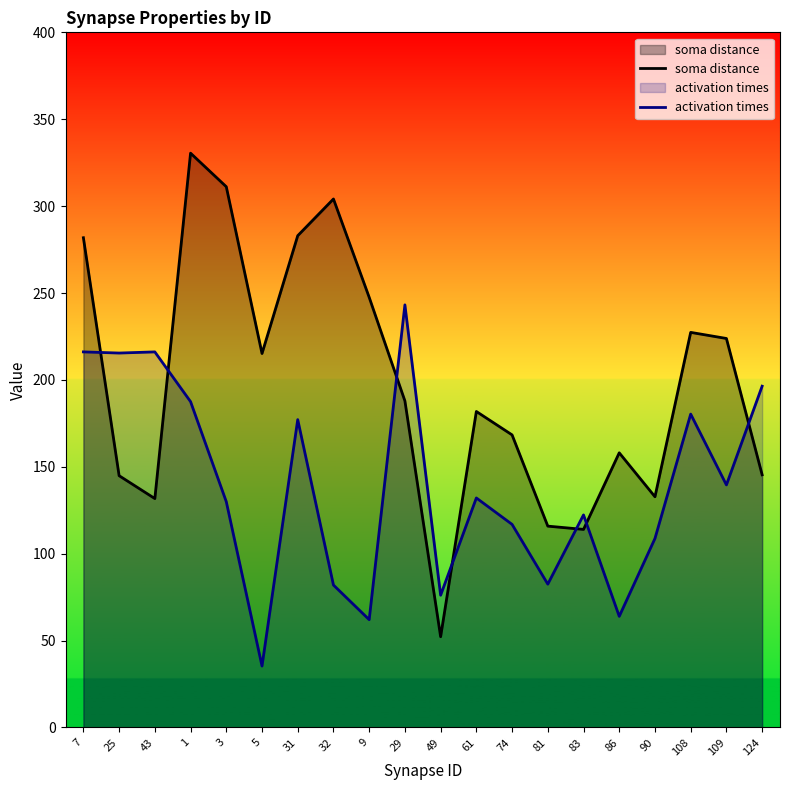

At which category is the sum across all series the highest?

1